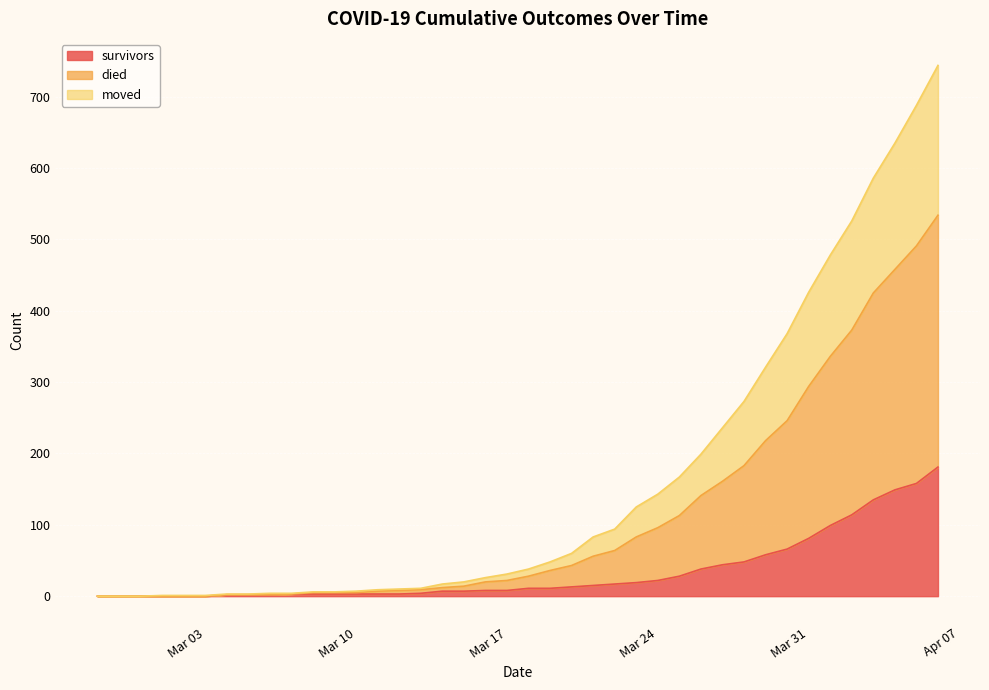

What is the average value of the survivors series?

34